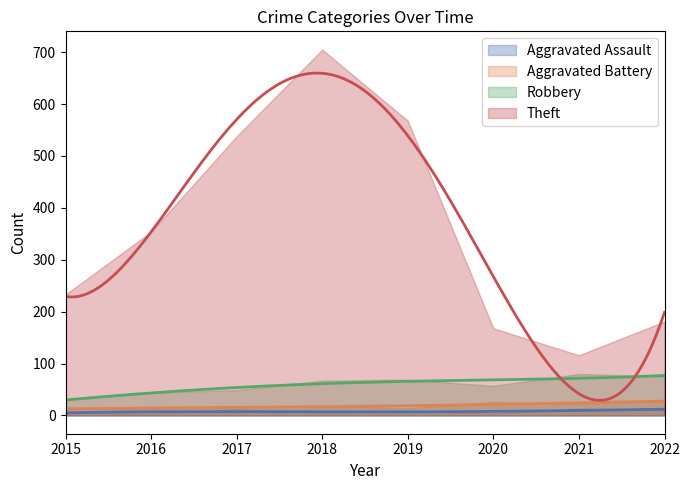

Reading left to right, extract all data points from this chart.

Aggravated Assault: 2015=6	2016=3	2017=12	2018=5	2019=8	2020=4	2021=13	2022=11
Aggravated Battery: 2015=13	2016=13	2017=17	2018=18	2019=14	2020=26	2021=22	2022=28
Robbery: 2015=30	2016=44	2017=49	2018=67	2019=69	2020=57	2021=80	2022=75
Theft: 2015=233	2016=354	2017=538	2018=705	2019=568	2020=168	2021=116	2022=181